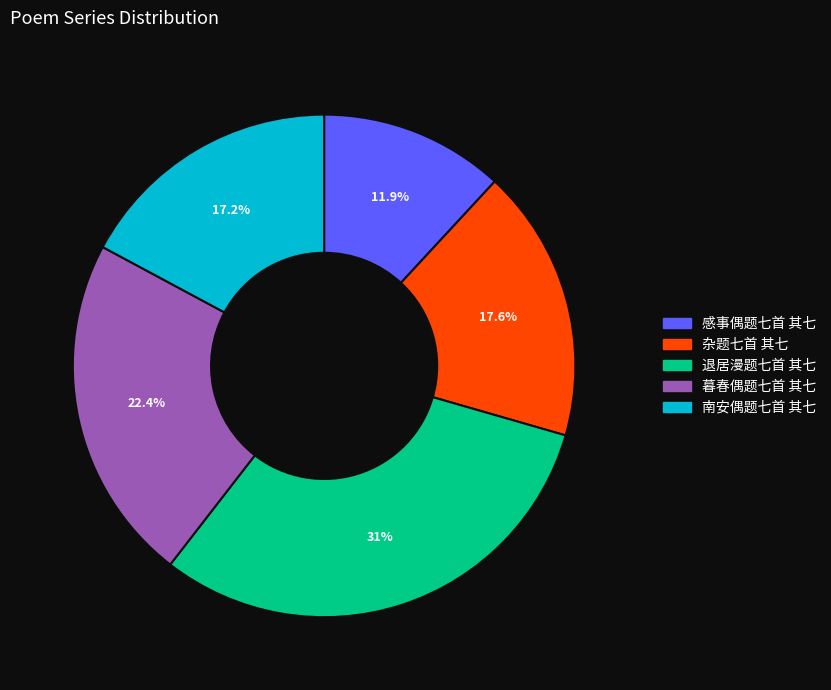

To the nearest percent, what is the difference between the 退居漫题七首 其七 and 杂题七首 其七 slice percentages?

13%